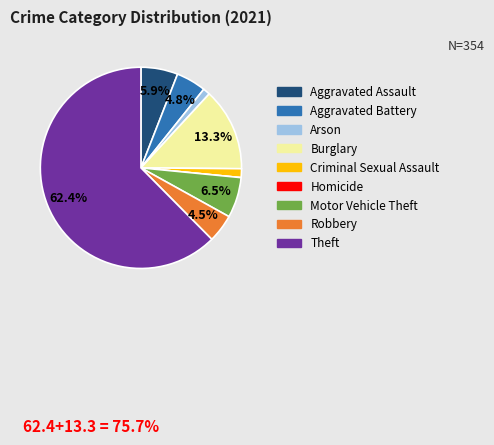

Do Criminal Sexual Assault and Motor Vehicle Theft together represent more than half of the pie?

No